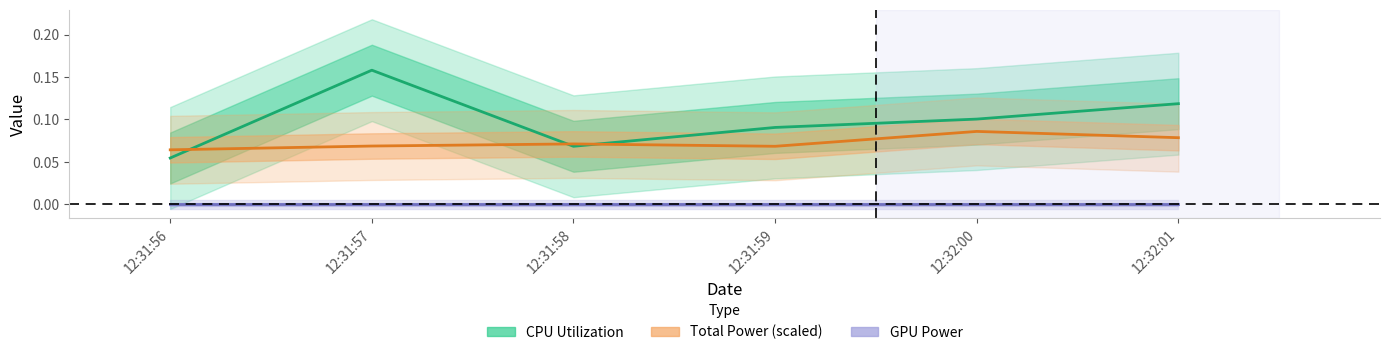

How many categories are shown in the chart?

6